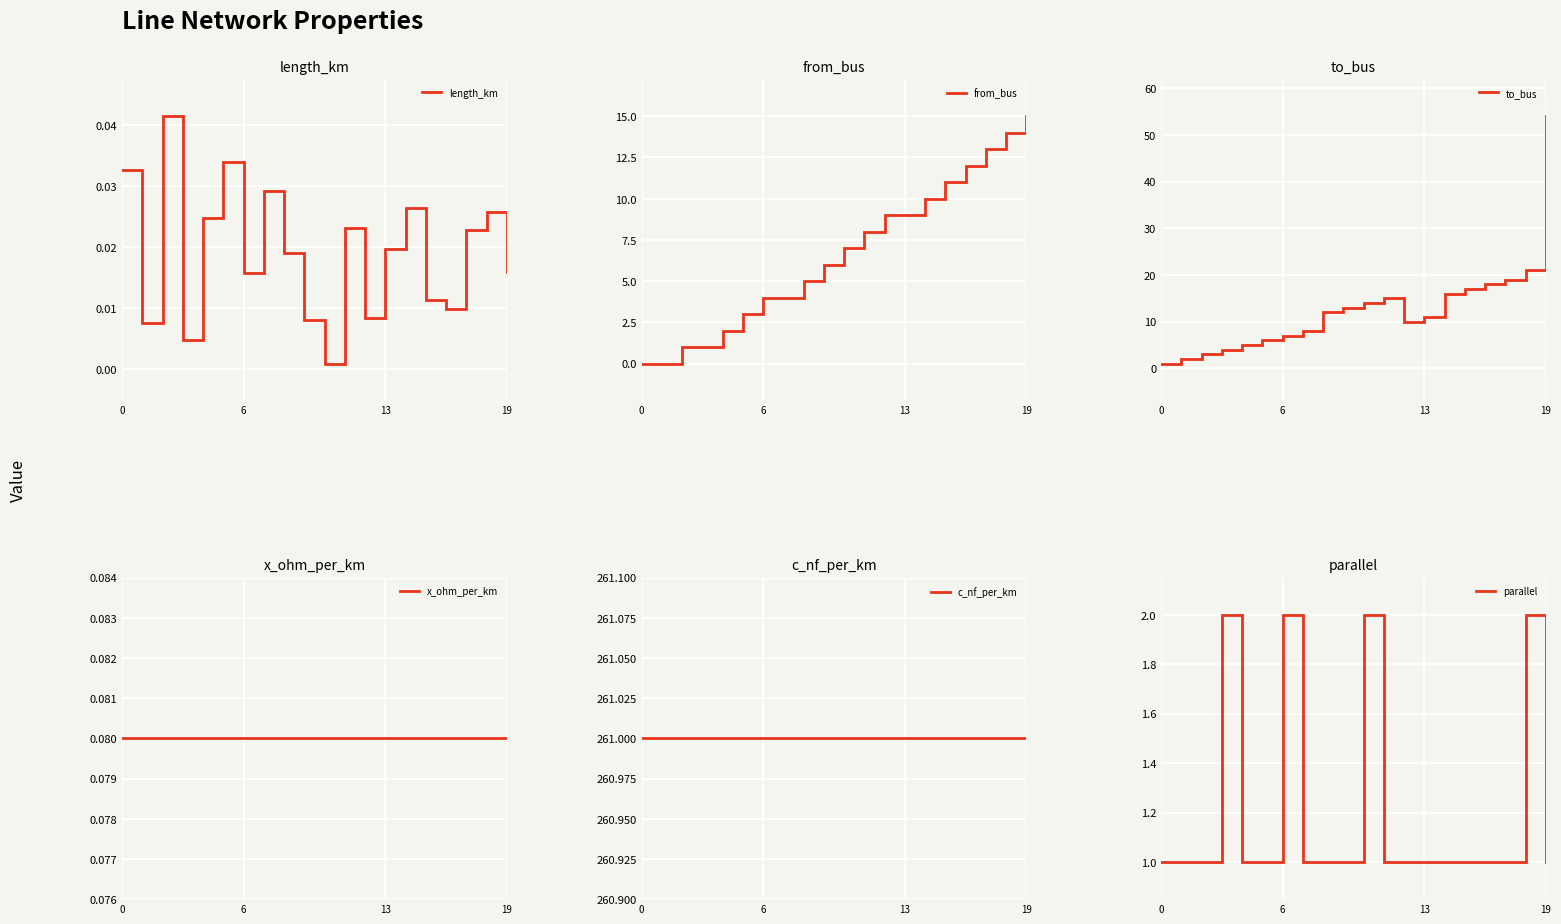

Count the parallel values in the range 1 to 2.

20